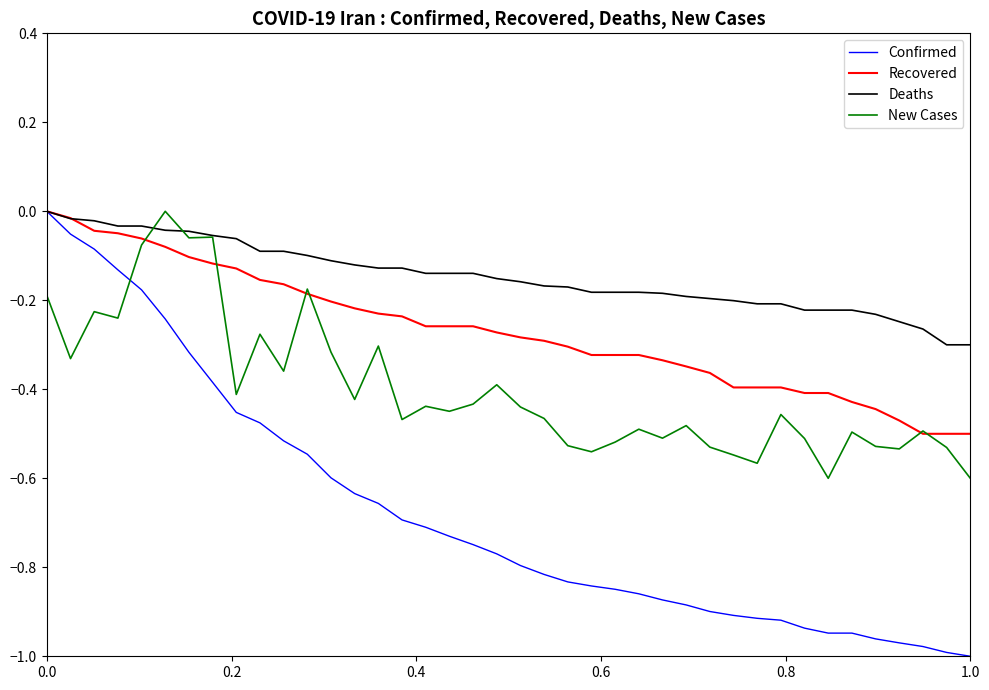

Which series has the widest spread of values?

Confirmed